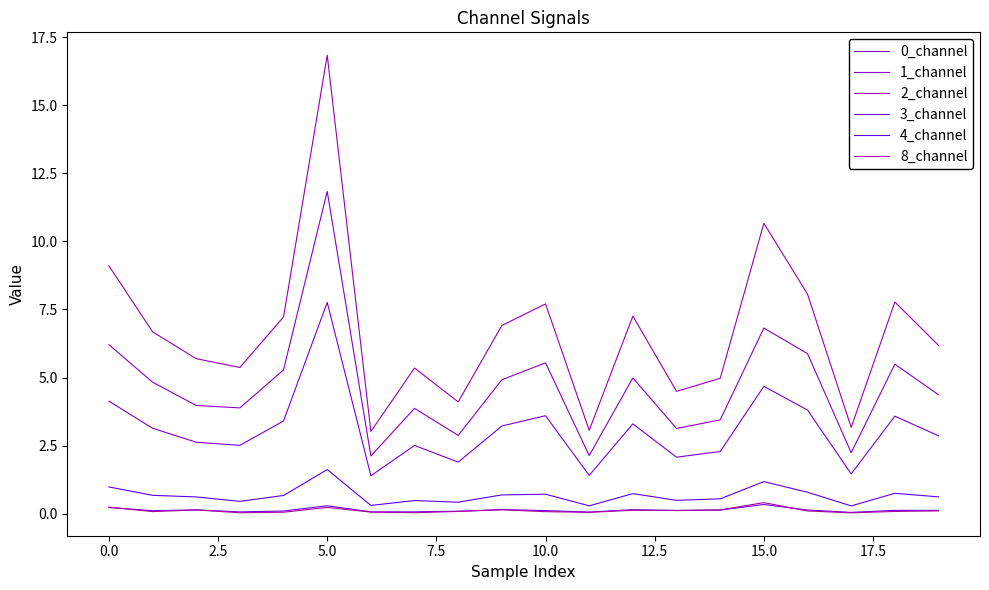

At which category does the chart reach its peak across all series?

5.0